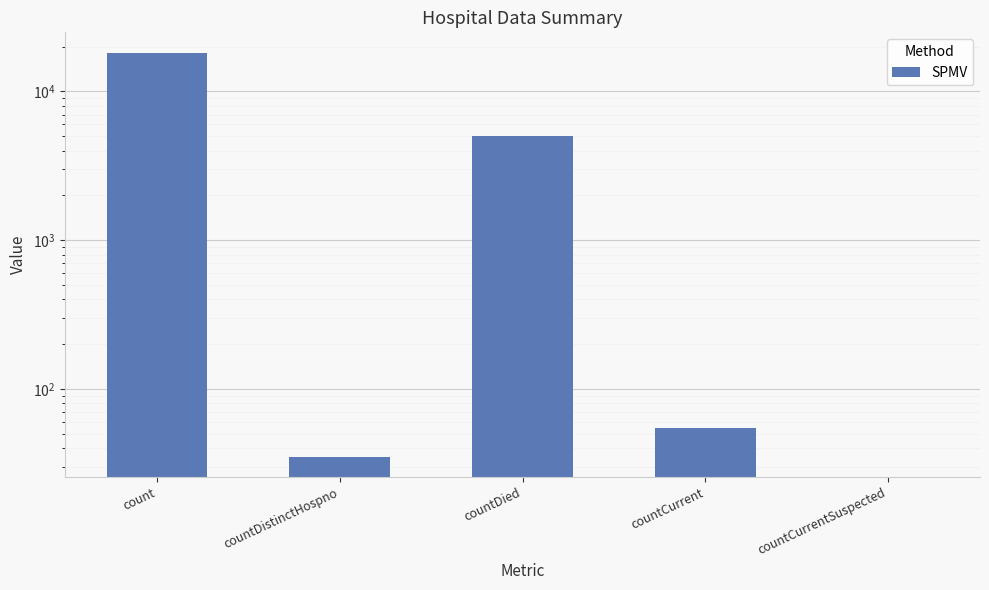

What is the difference between the second highest and second lowest values?

5021